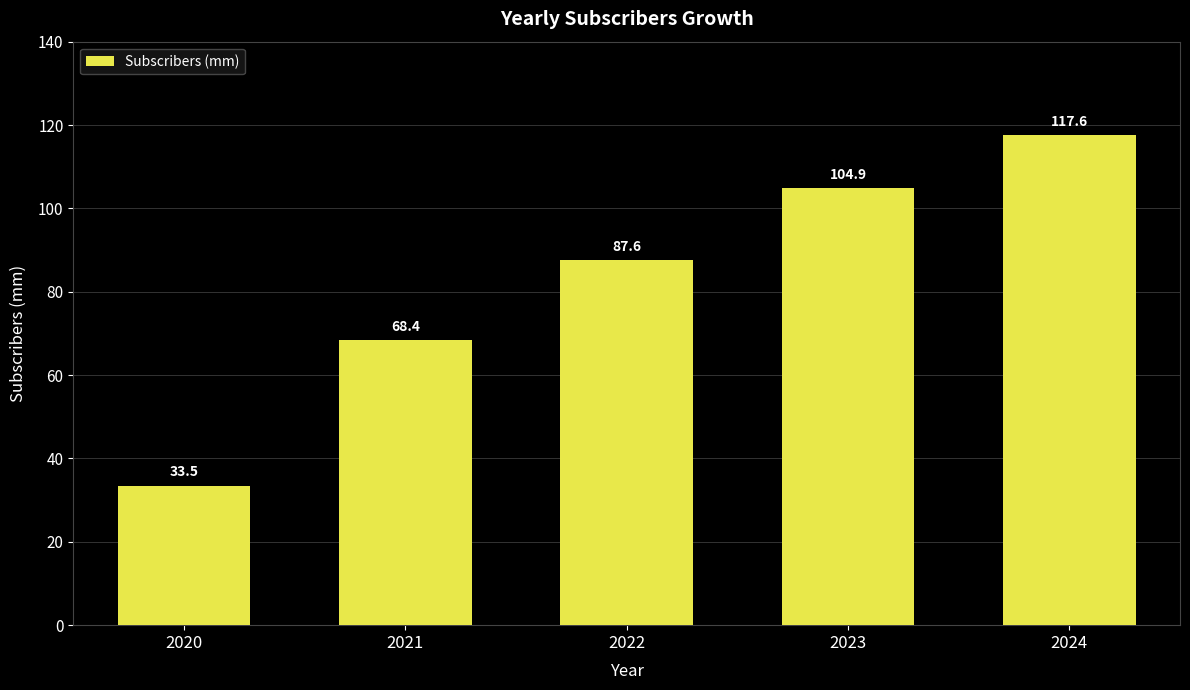

Reading left to right, list all the values displayed in this chart.

33.5	68.4	87.6	104.9	117.6